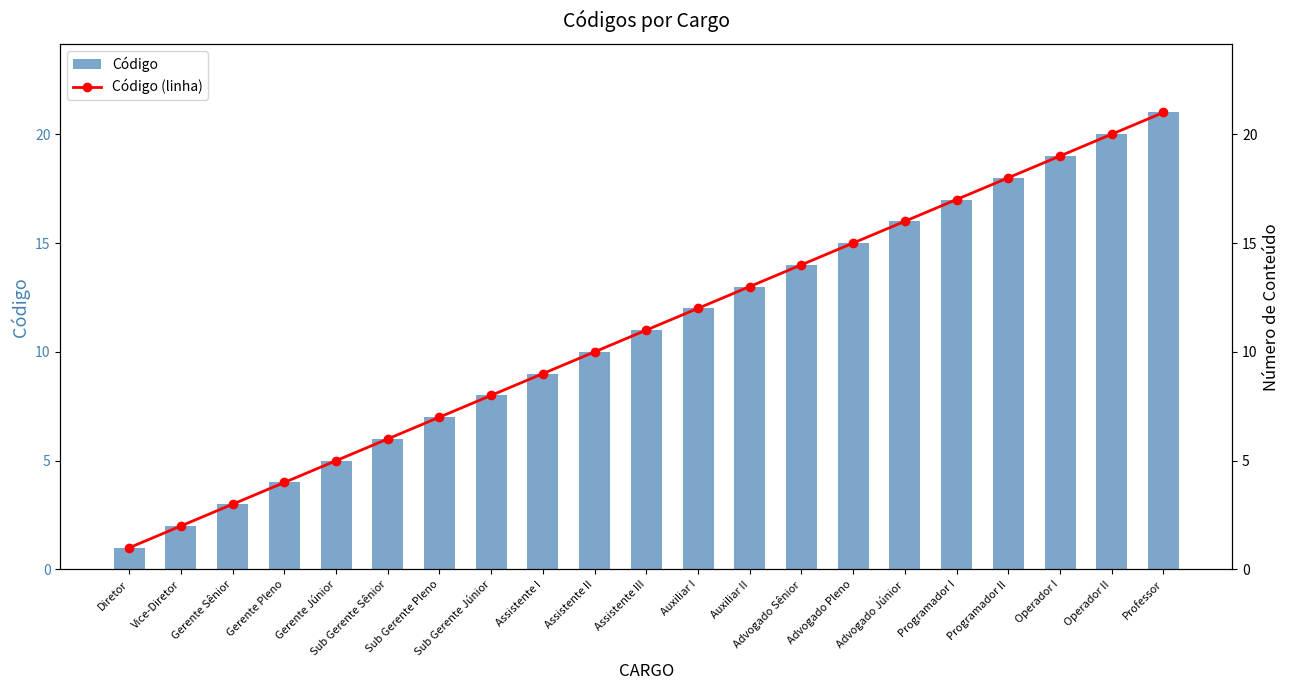

Reading left to right, list all the values displayed in this chart.

Código: 1	2	3	4	5	6	7	8	9	10	11	12	13	14	15	16	17	18	19	20	21
Código (linha): 1	2	3	4	5	6	7	8	9	10	11	12	13	14	15	16	17	18	19	20	21